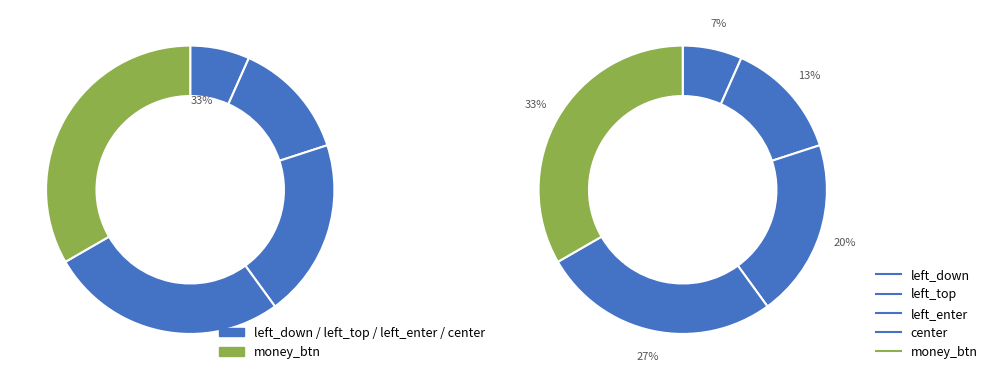

Rank the categories by value from highest to lowest.

money_btn, center, left_enter, left_top, left_down